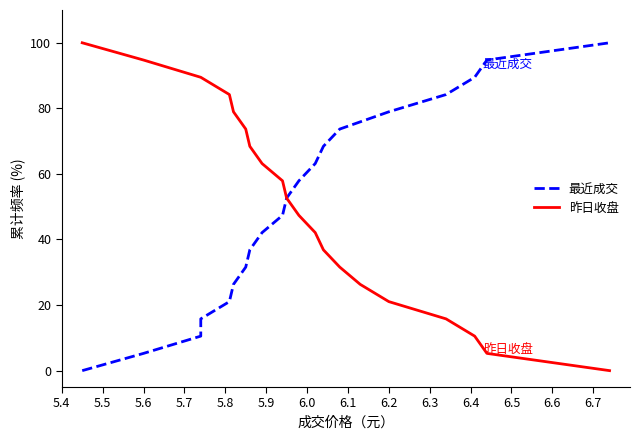

Is this an area chart (filled region under the line)?

No